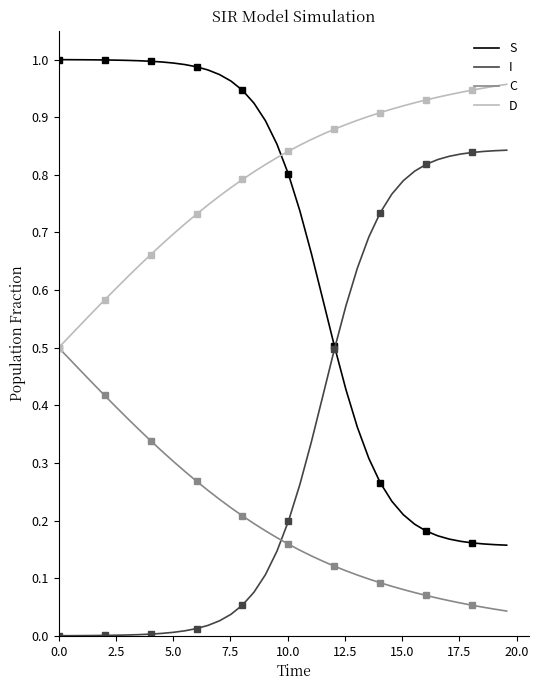

True or false: S and C cross at least once.

False